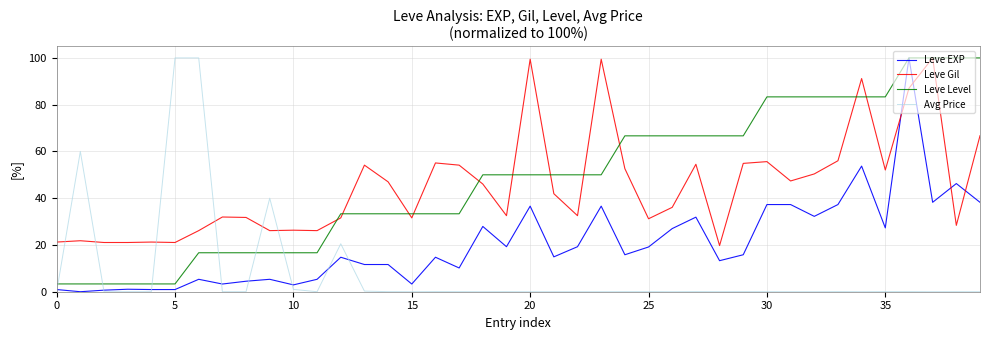

What is the minimum value for Leve Level?

3.3